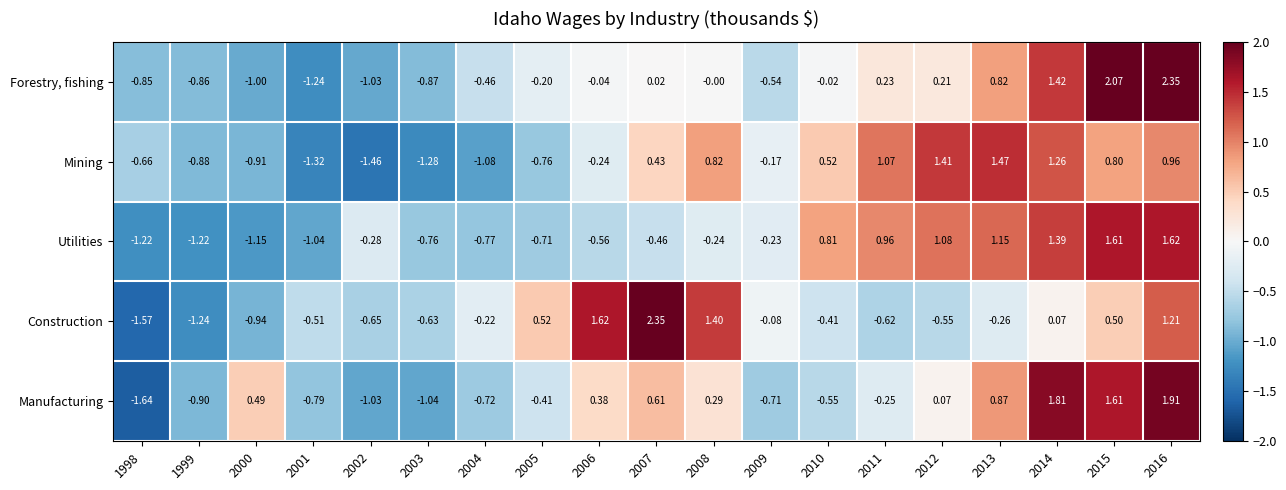

Which series has the largest total across all categories?

Forestry, fishing